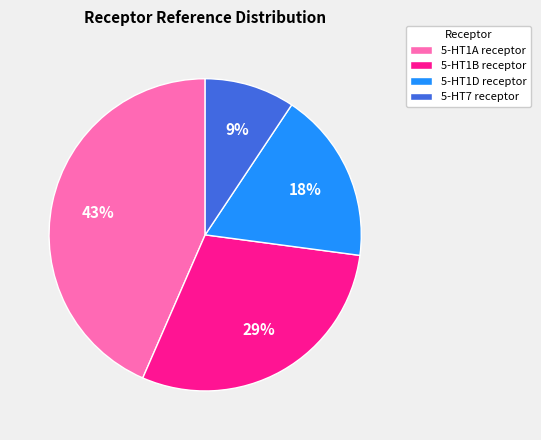

To the nearest percent, what is the average slice percentage?

25%